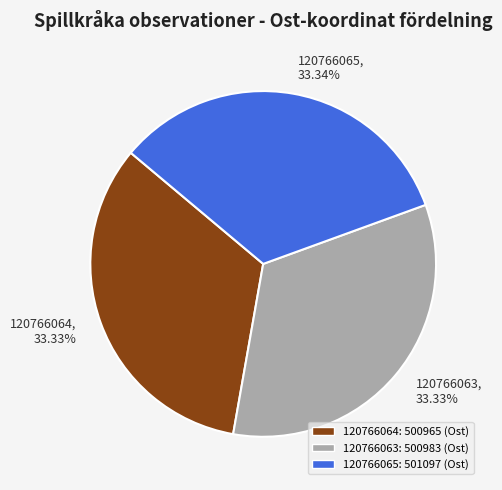

Does 120766063 account for over 50% of the chart?

No